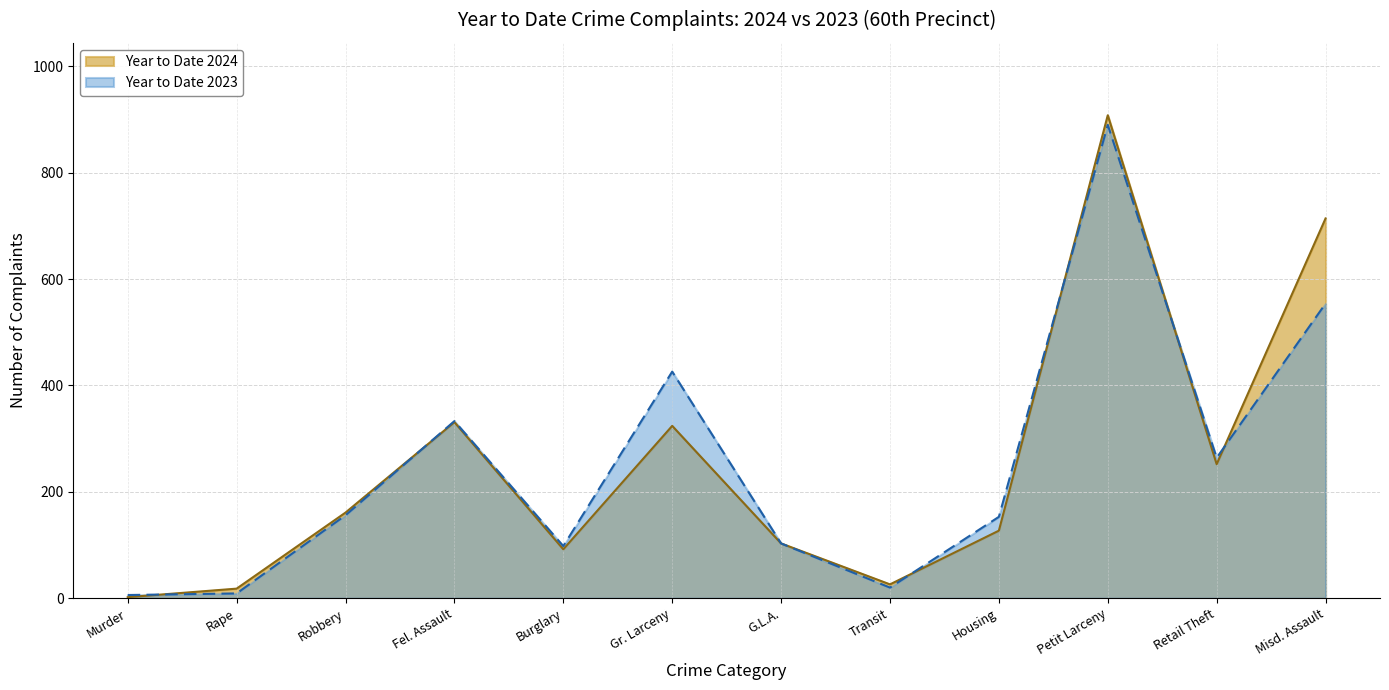

Reading left to right, transcribe all the data shown in this chart.

Year to Date 2024: Murder=2	Rape=18	Robbery=161	Fel. Assault=331	Burglary=92	Gr. Larceny=324	G.L.A.=103	Transit=26	Housing=127	Petit Larceny=908	Retail Theft=252	Misd. Assault=714
Year to Date 2023: Murder=6	Rape=9	Robbery=156	Fel. Assault=333	Burglary=98	Gr. Larceny=426	G.L.A.=103	Transit=20	Housing=153	Petit Larceny=890	Retail Theft=264	Misd. Assault=554